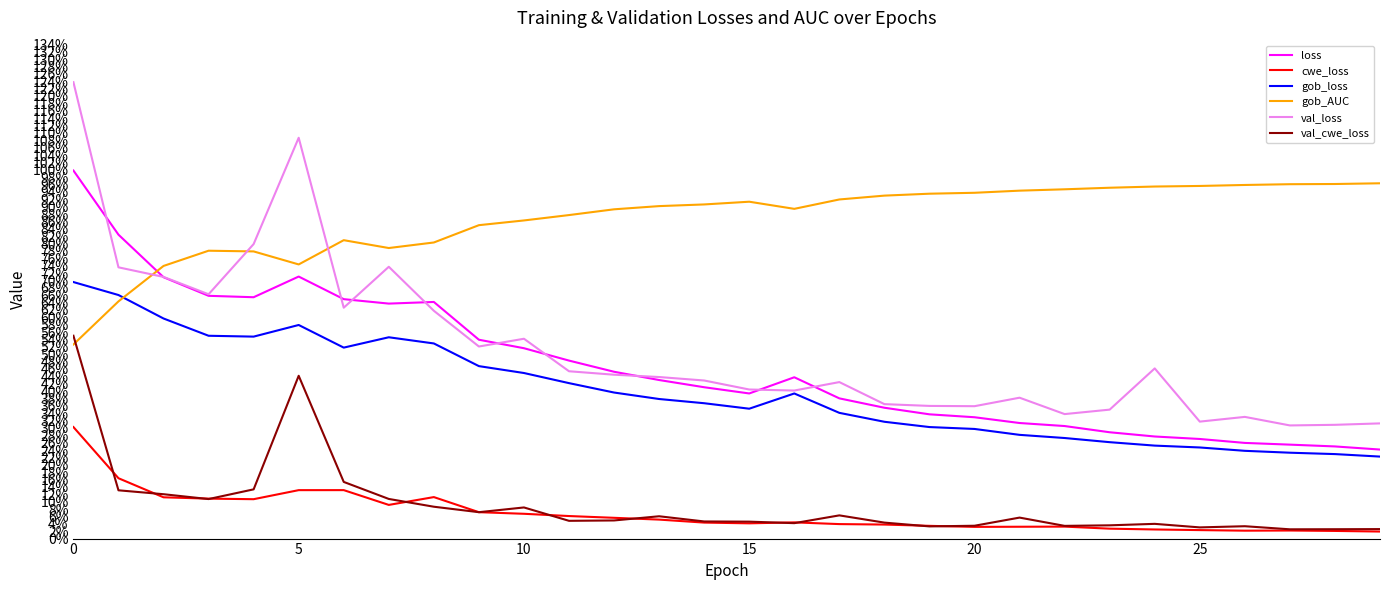

True or false: gob_loss and val_cwe_loss cross at least once.

False